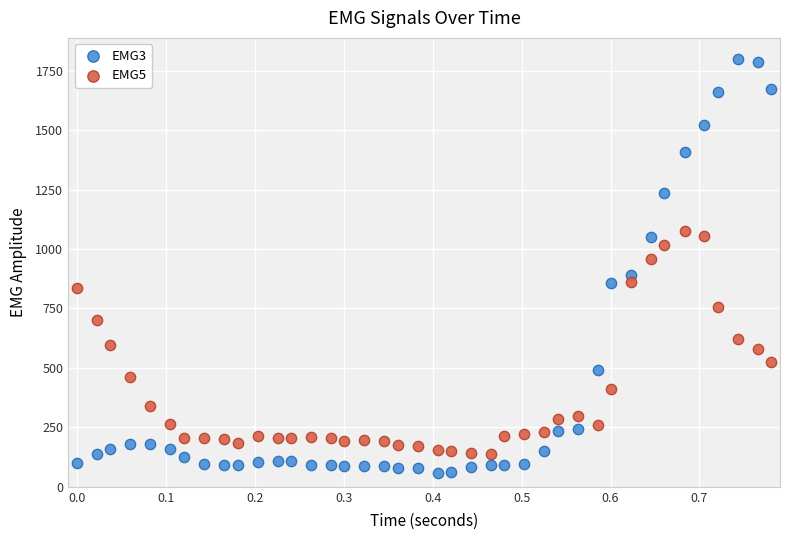

What are all the series names shown in the legend?

EMG3, EMG5